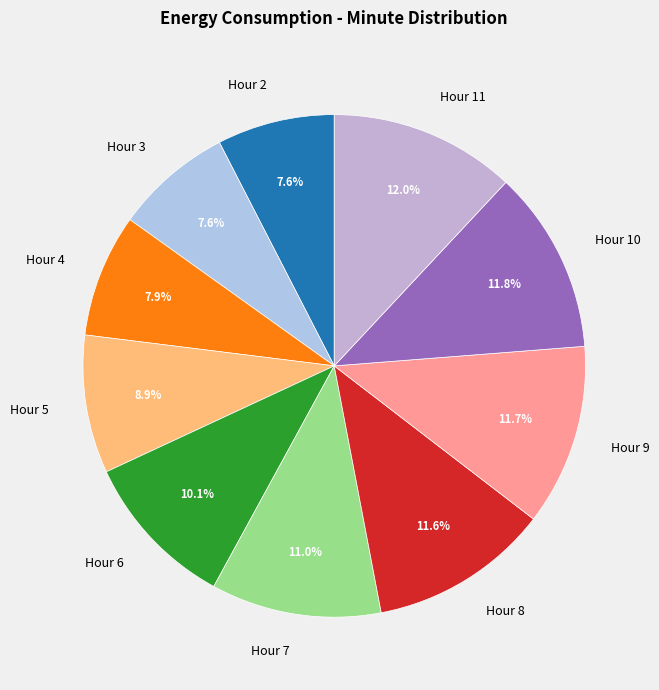

Is Hour 3 the majority of the pie?

No